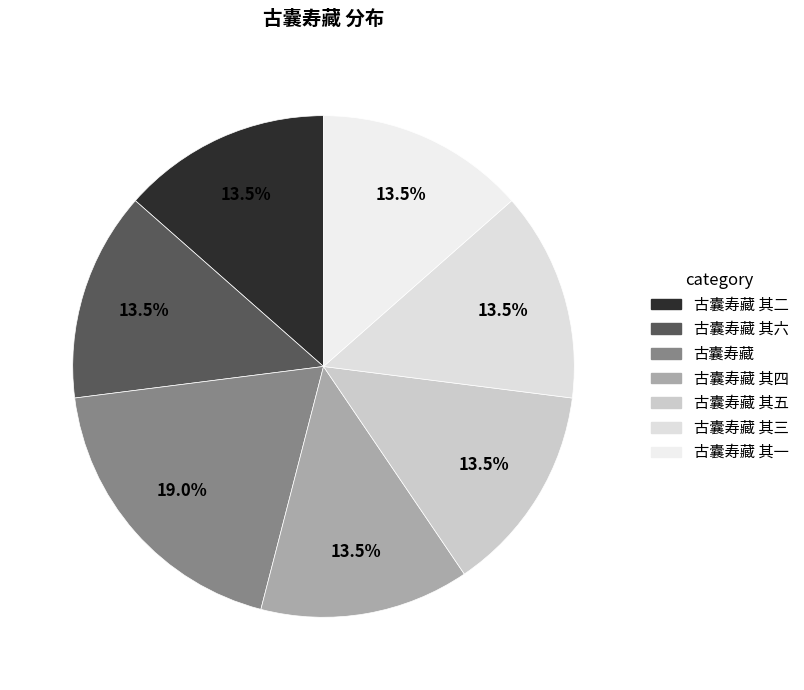

What is the largest slice in the pie chart?

古囊寿藏